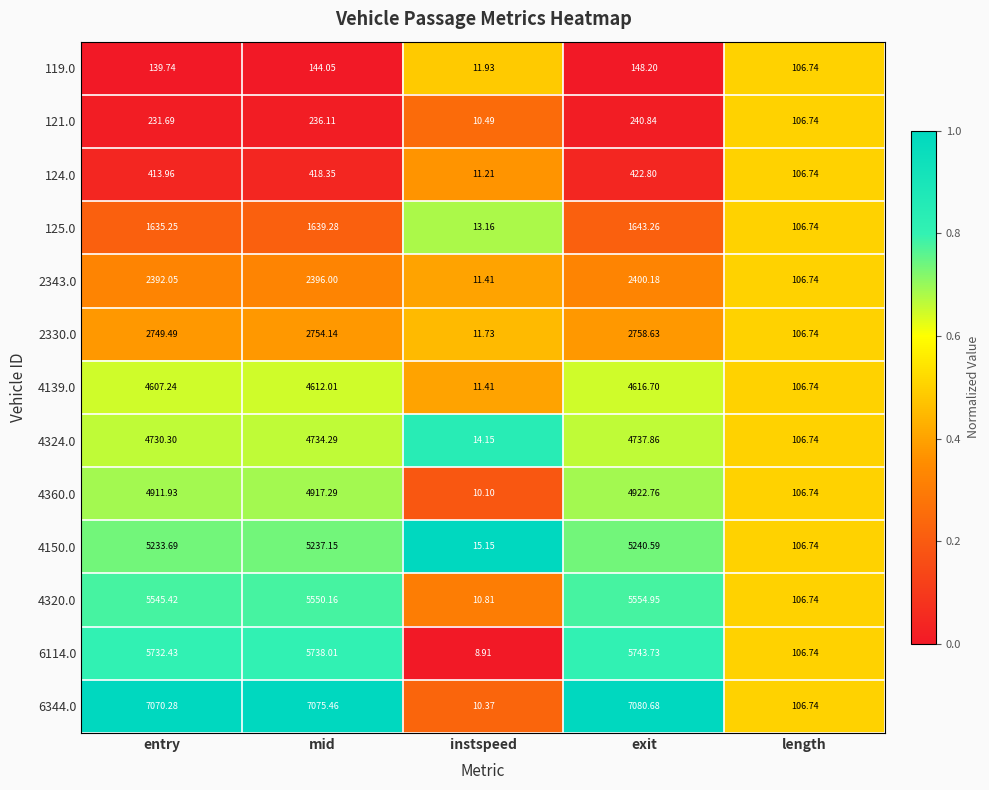

Rank the categories by 4150.0 value from lowest to highest.

instspeed, length, entry, mid, exit